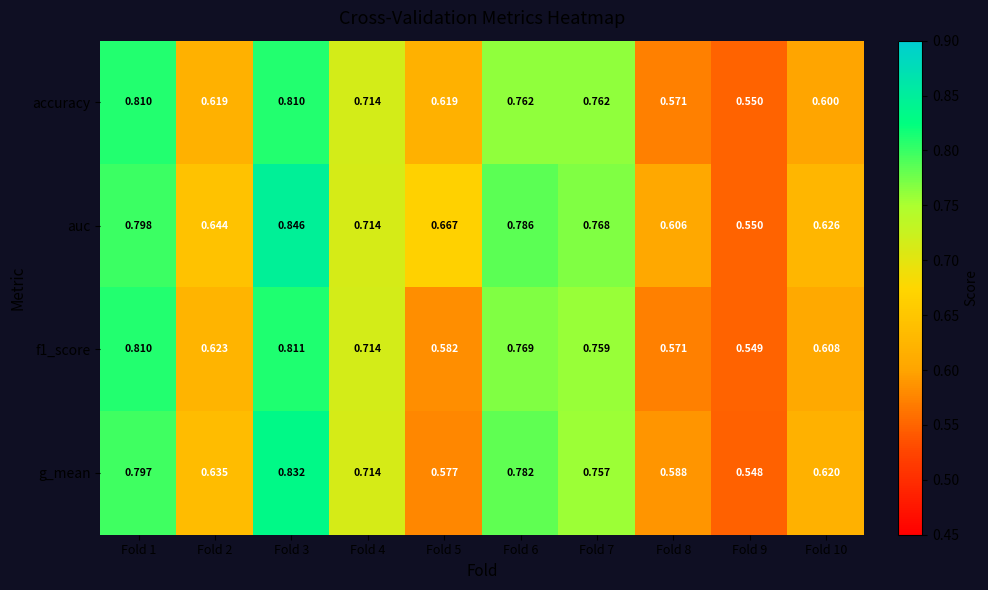

Which series has the largest range (max minus min)?

auc